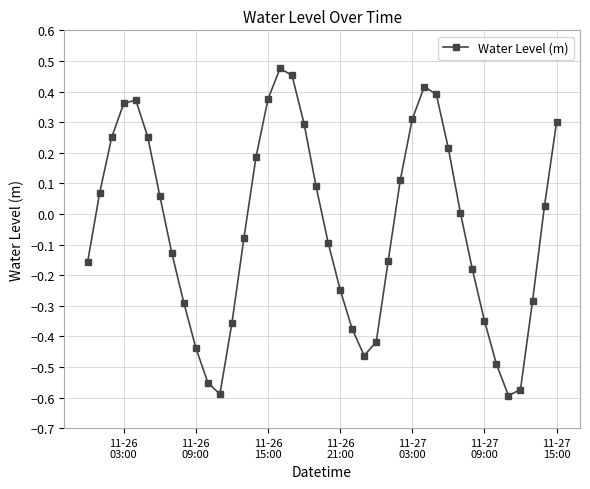

True or false: there are more than 1 points higher than both neighbors.

True